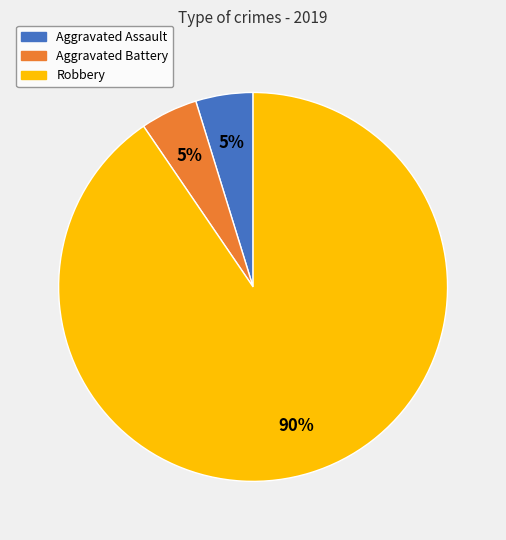

Which has a higher value, Aggravated Assault or Robbery?

Robbery